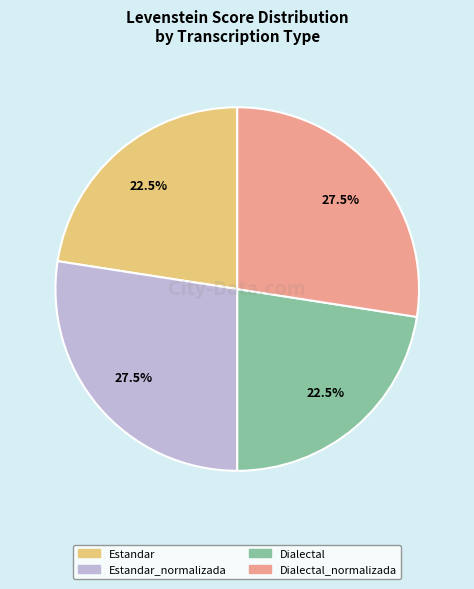

How many slices are in this pie chart?

4